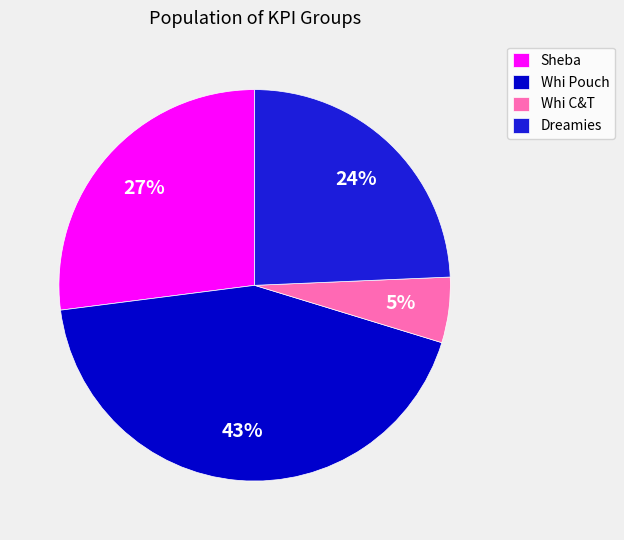

Combined, do Sheba and Whi C&T account for over 50%?

No